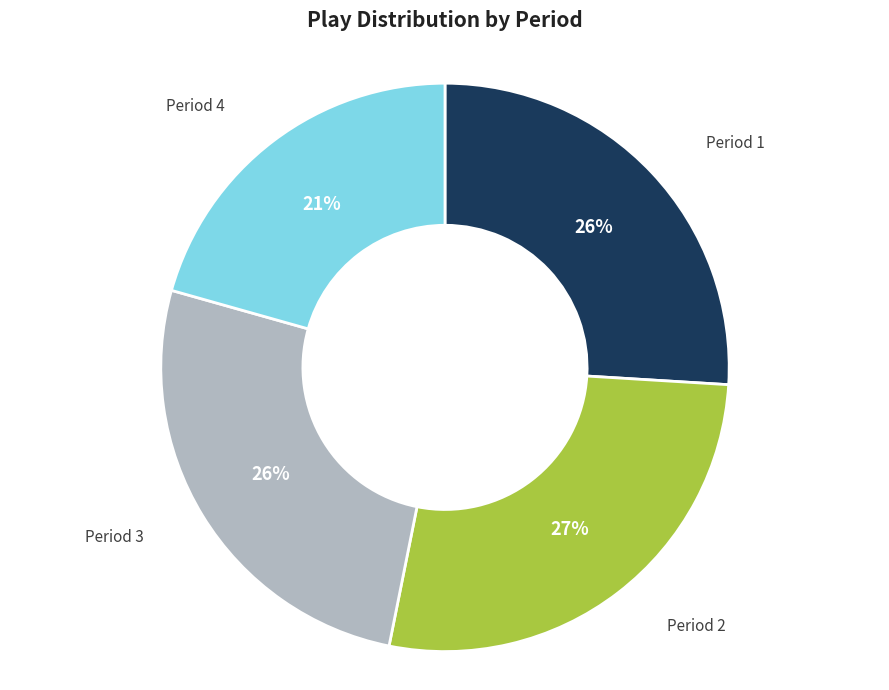

Count the number of slices in the pie.

4